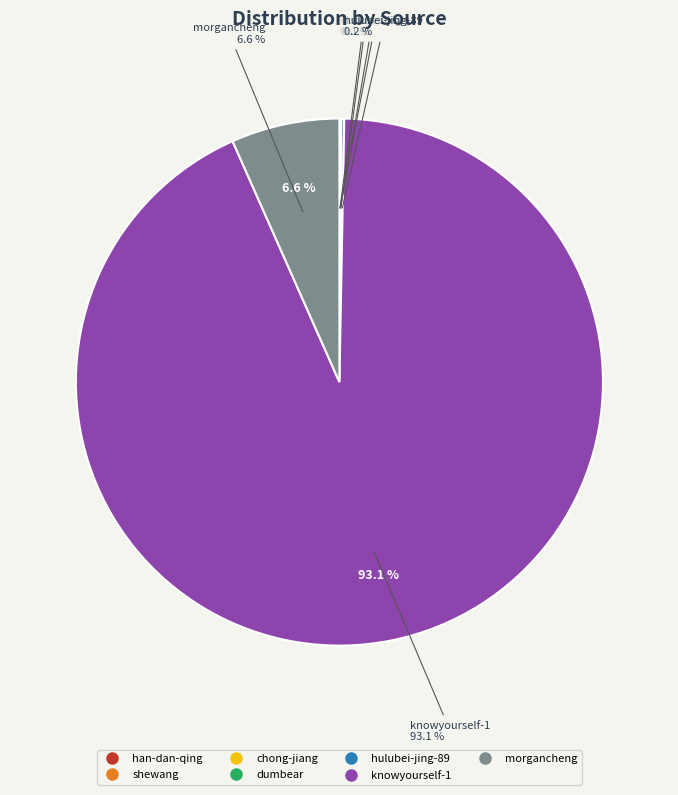

Which slice represents more than half of the pie?

knowyourself-1